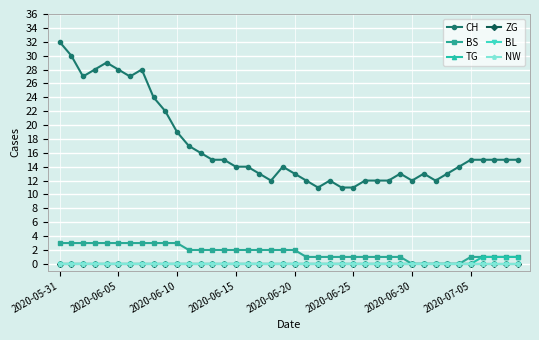

True or false: TG and BL intersect in this chart.

False